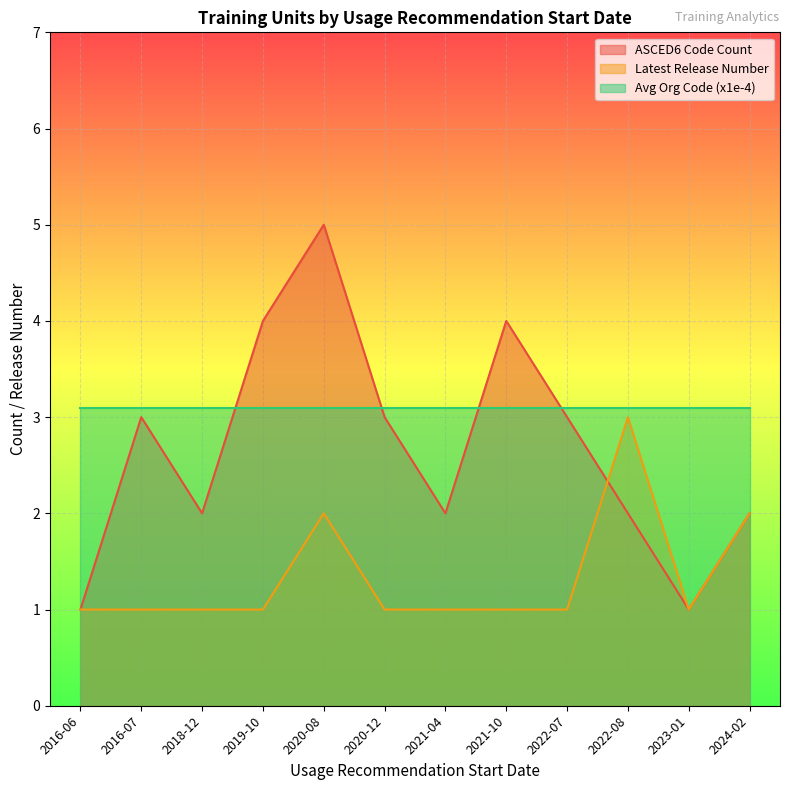

At 2018-12, list the series in order from smallest to largest.

Latest Release Number, ASCED6 Code Count, Avg Org Code (x1e-4)